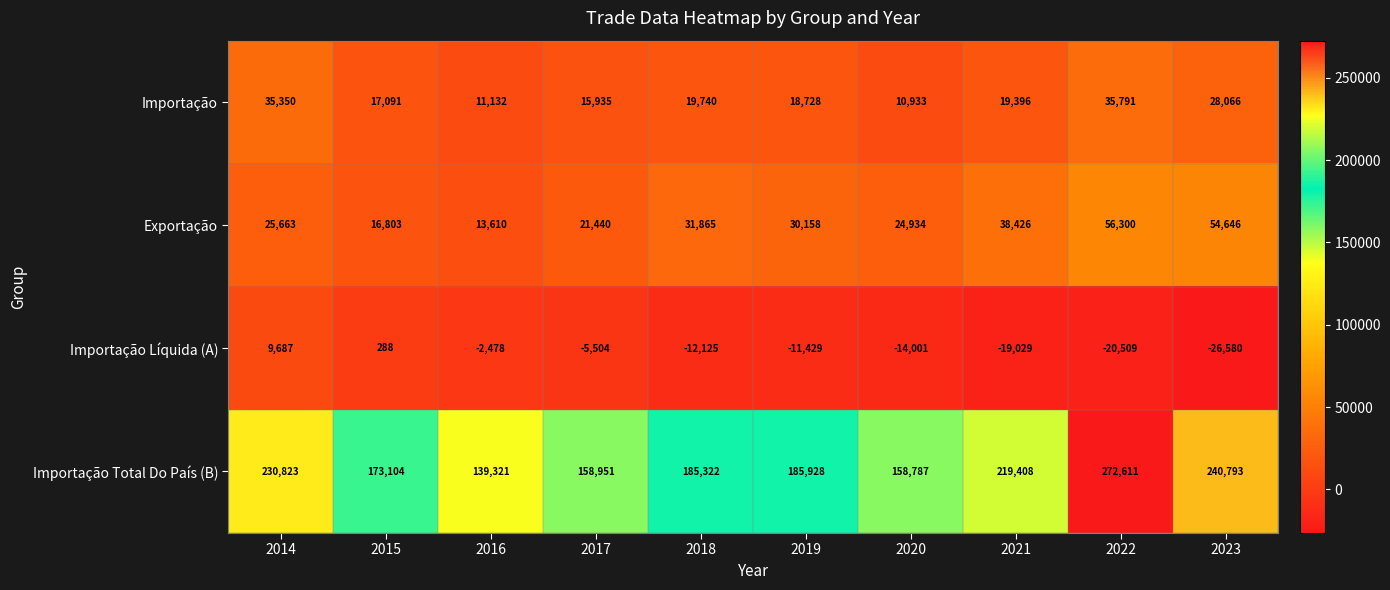

Which series has the largest range (max minus min)?

Importação Total Do País (B)